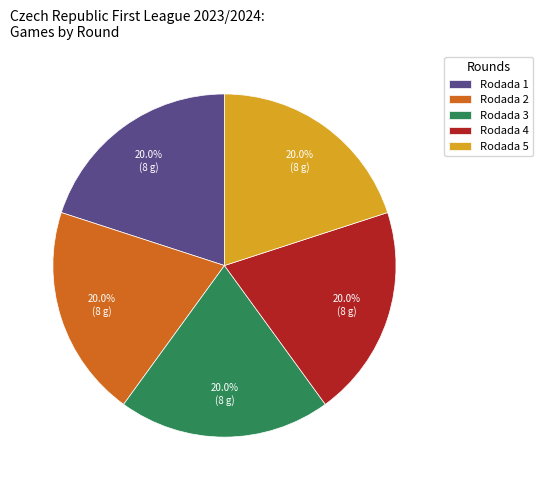

To the nearest percent, what is the average slice percentage?

20%